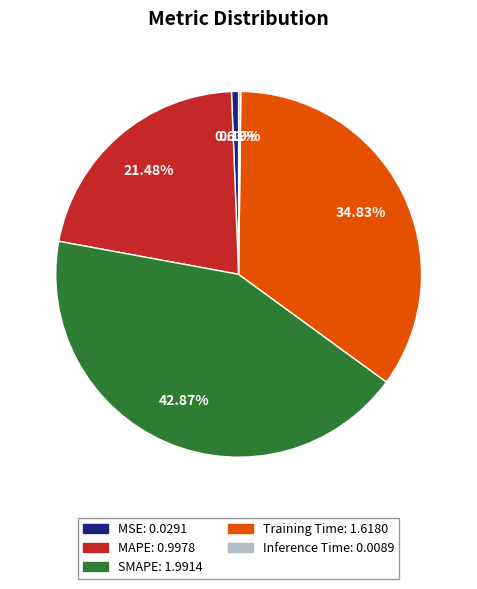

Which slice is the largest?

SMAPE